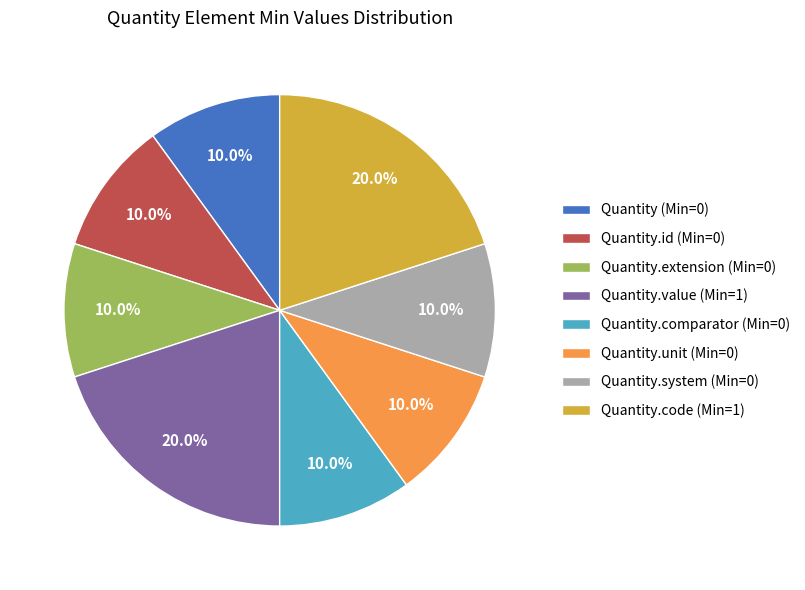

Is there any slice that represents more than half of the pie?

No